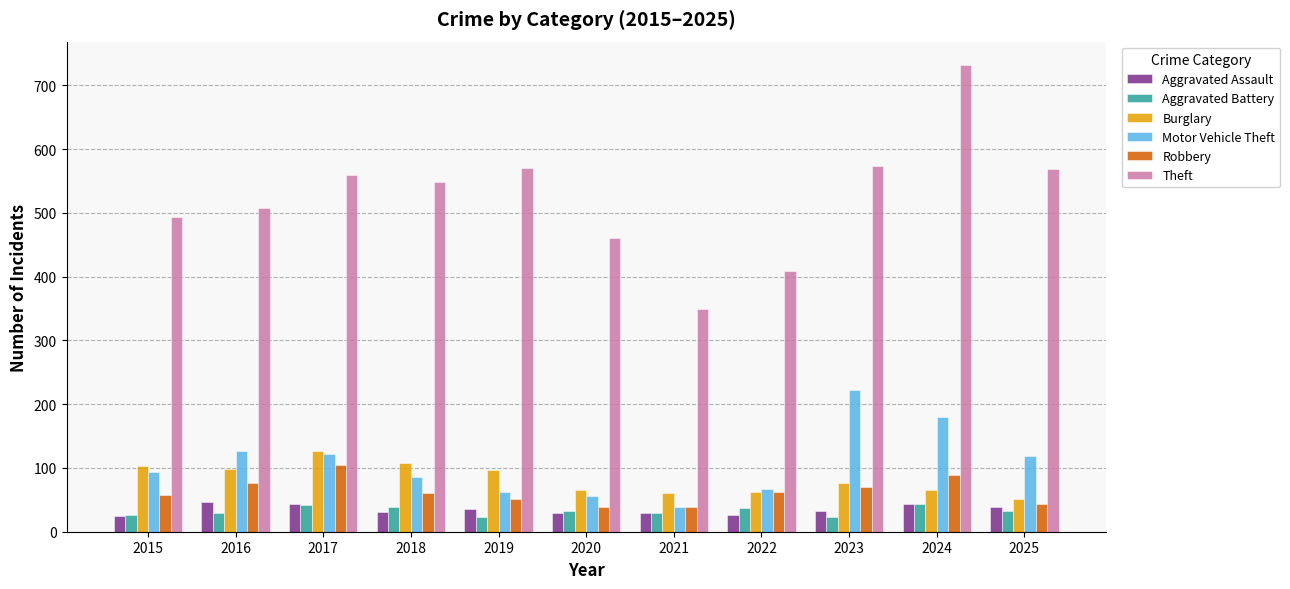

How many bars are there in each group?

6